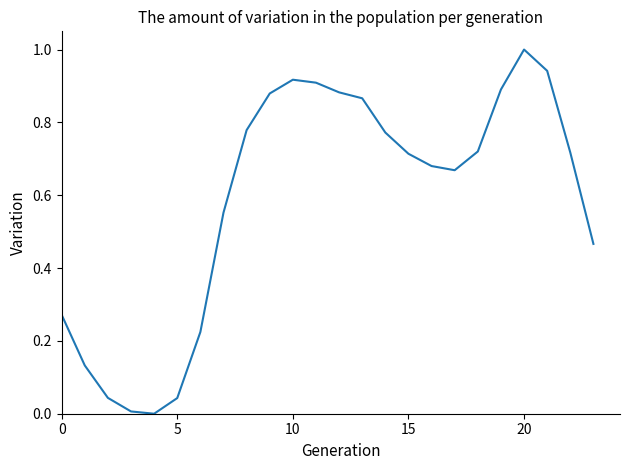

How many series are shown in this chart?

1